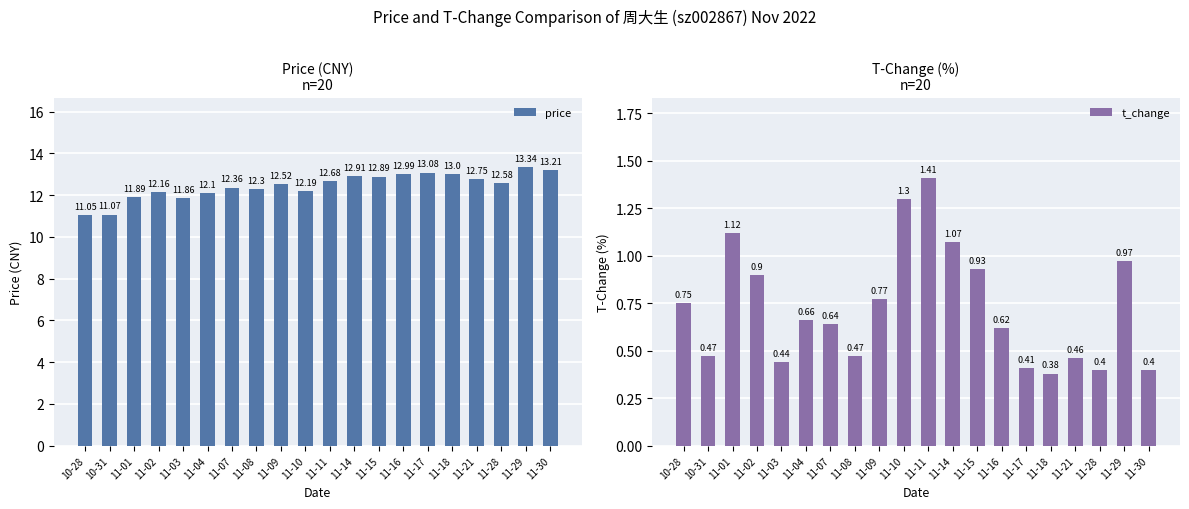

How many bars are there in total?

40